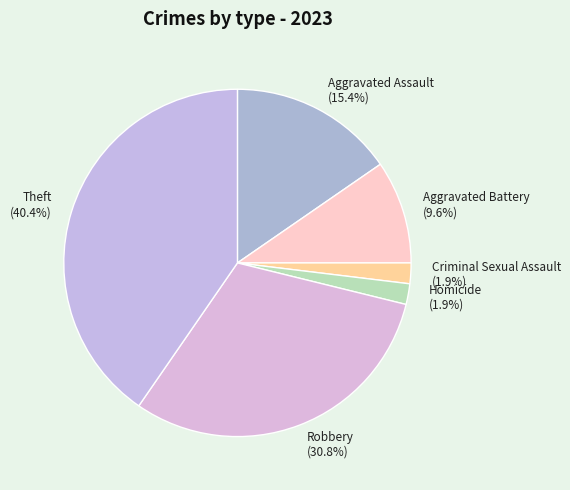

True or false: Robbery accounts for 31% of the total.

True